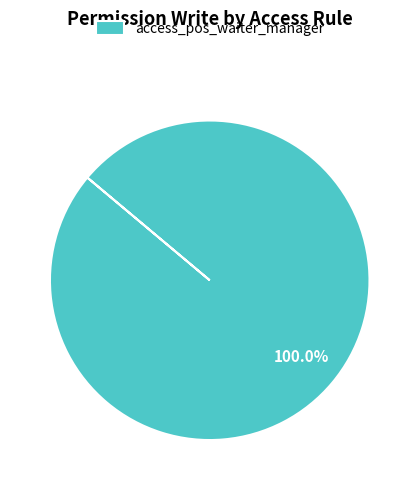

Which category accounts for the majority?

access_pos_waiter_manager